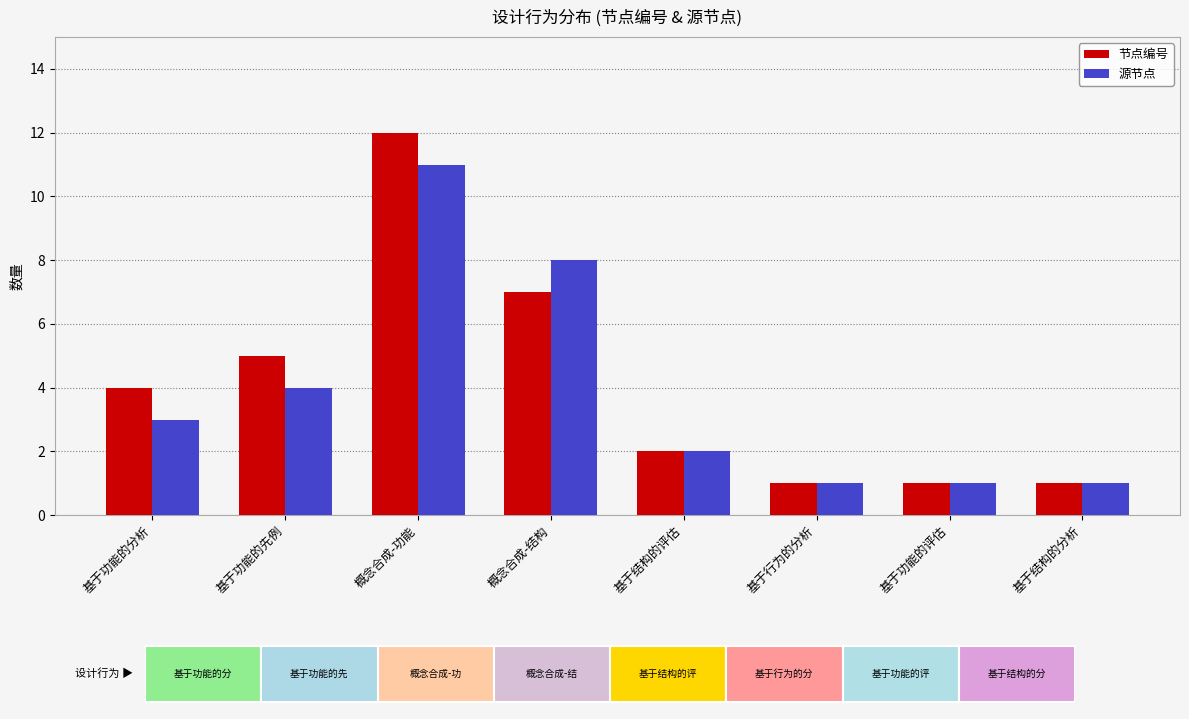

Count the 源节点 values in the range 1 to 8.

7